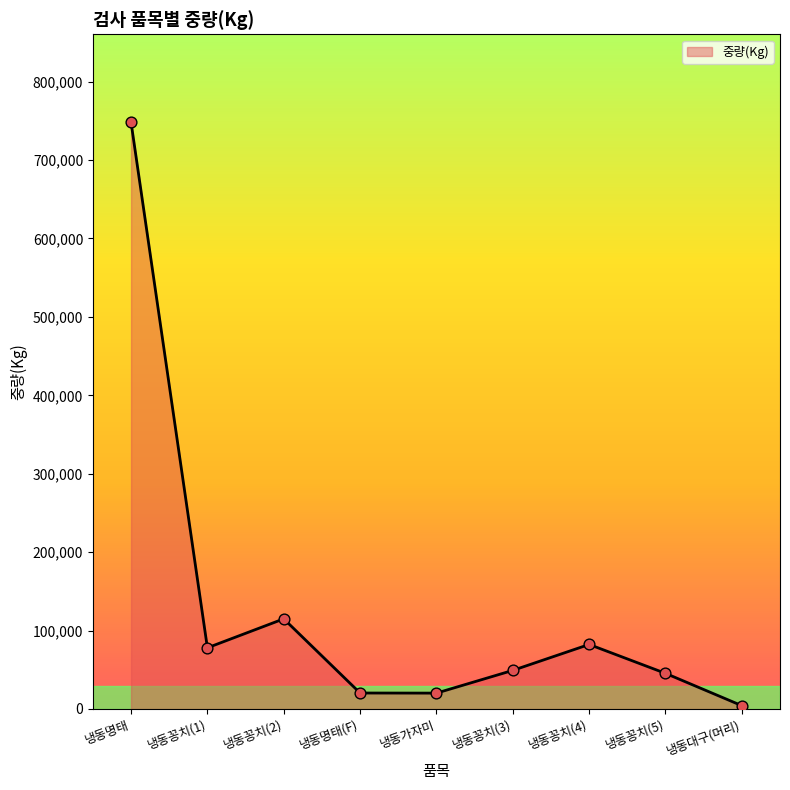

Approximately how many times larger is the value at 냉동꽁치(4) compared to 냉동꽁치(3)?

1.7